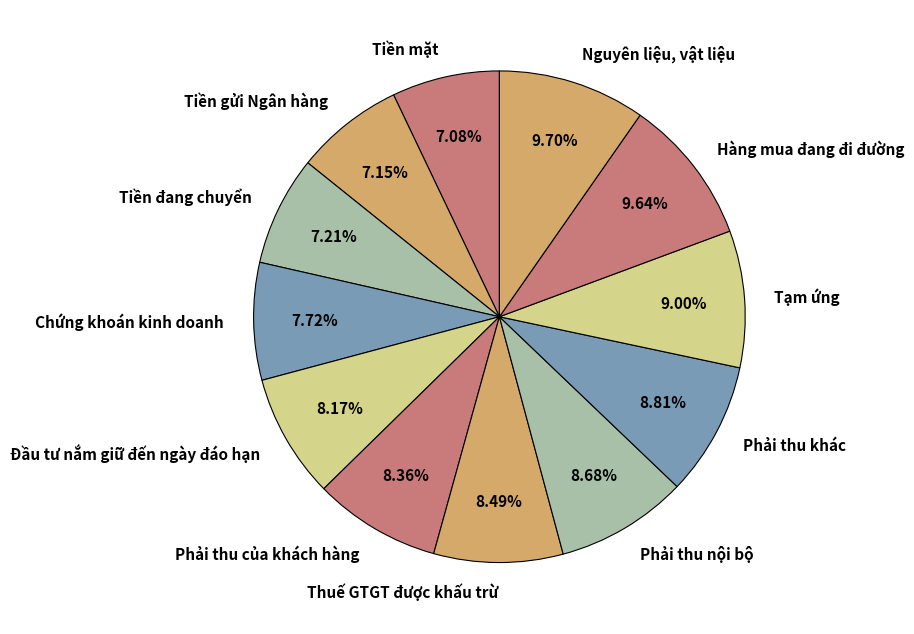

Rank the categories by value from lowest to highest.

Tiền mặt, Tiền gửi Ngân hàng, Tiền đang chuyển, Chứng khoán kinh doanh, Đầu tư nắm giữ đến ngày đáo hạn, Phải thu của khách hàng, Thuế GTGT được khấu trừ, Phải thu nội bộ, Phải thu khác, Tạm ứng, Hàng mua đang đi đường, Nguyên liệu, vật liệu